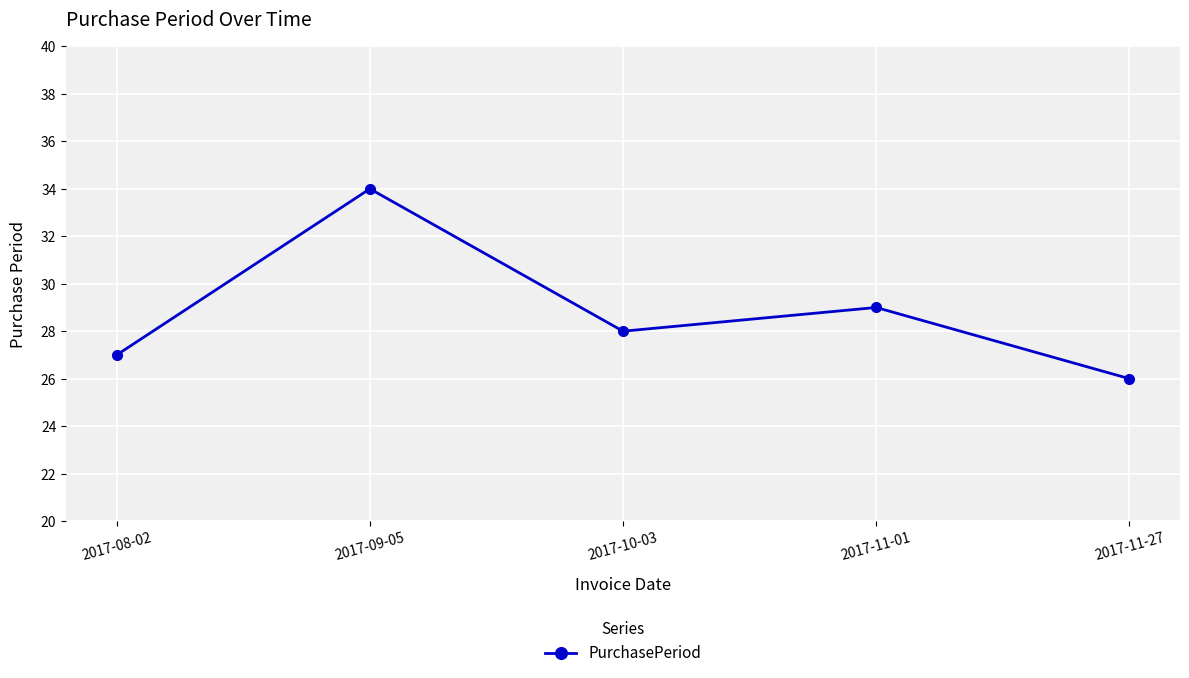

Does the chart display data point markers on the line(s)?

Yes